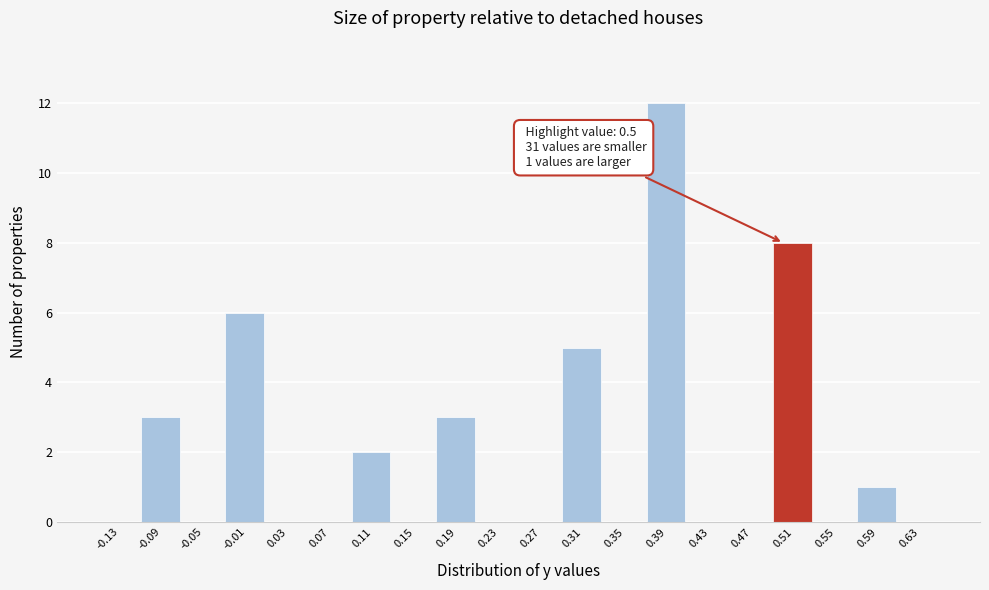

Over which range of the x-axis is the bar tallest?

0.37 to 0.41